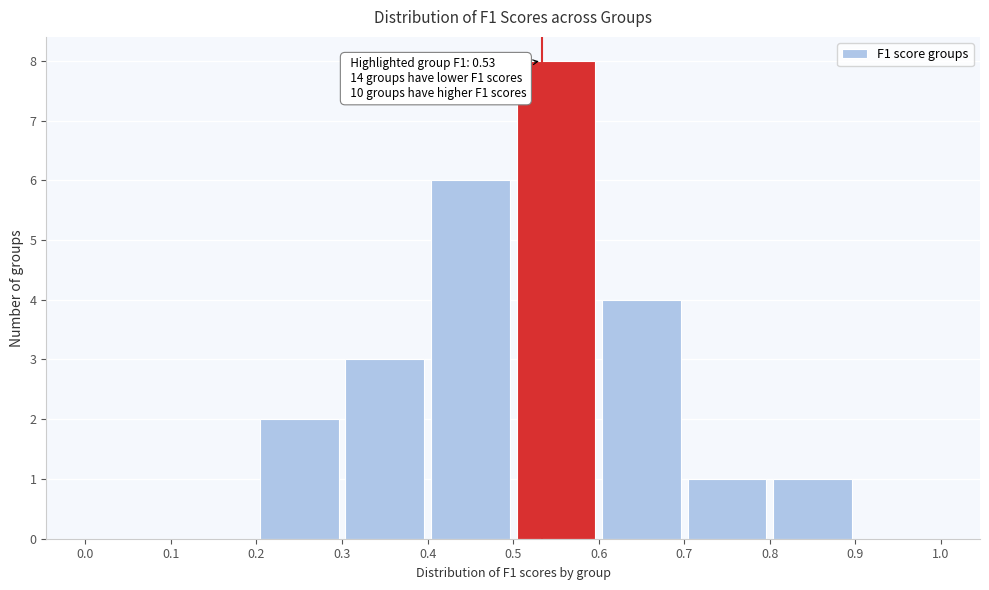

Which range on the x-axis has the tallest bar?

0.5 to 0.6